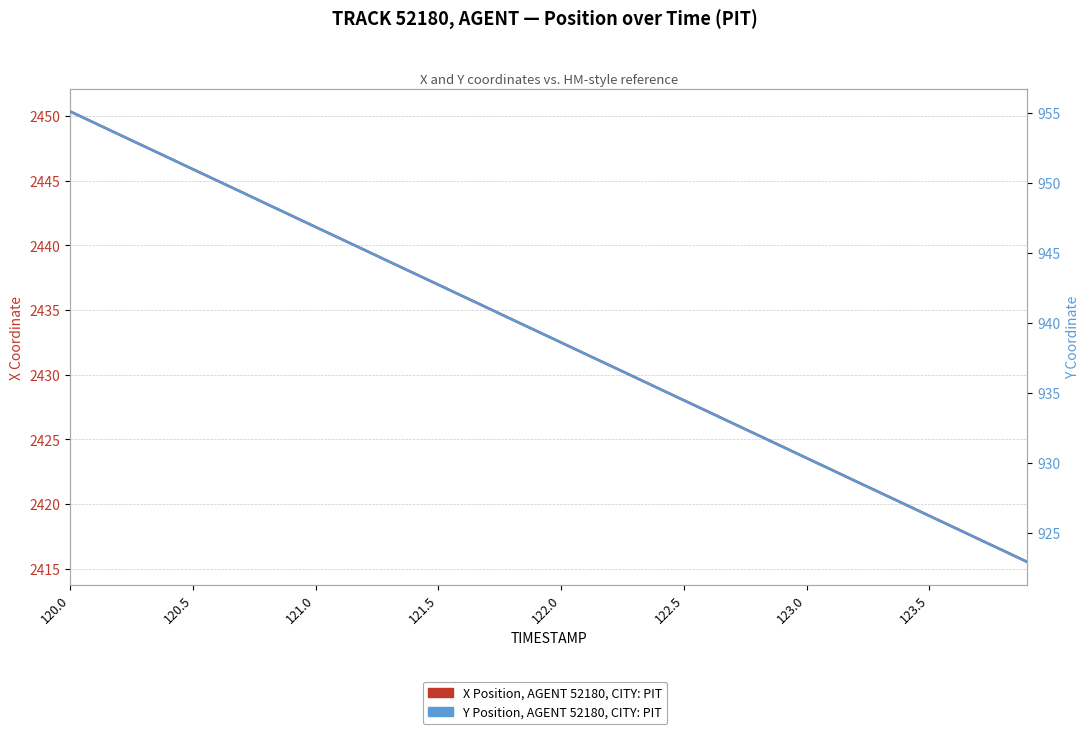

What is the value of the X Position (AGENT 52180) point at the 4th from the left?

2447.7